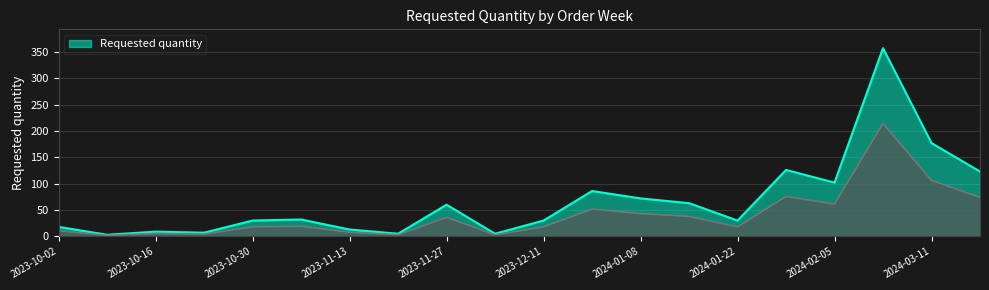

What is the average value?

67